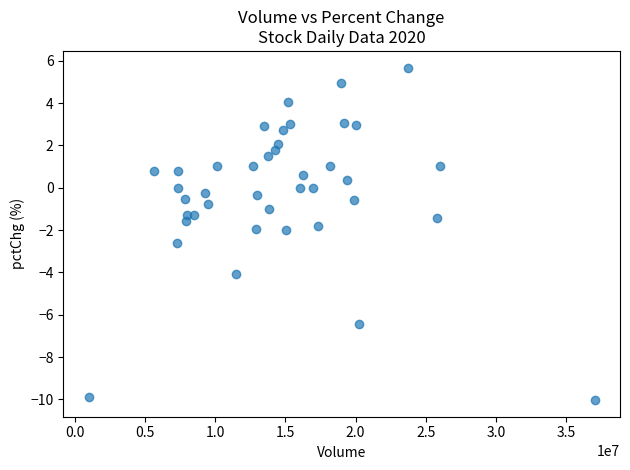

What is the range of X values (max minus min)?

36026022.0